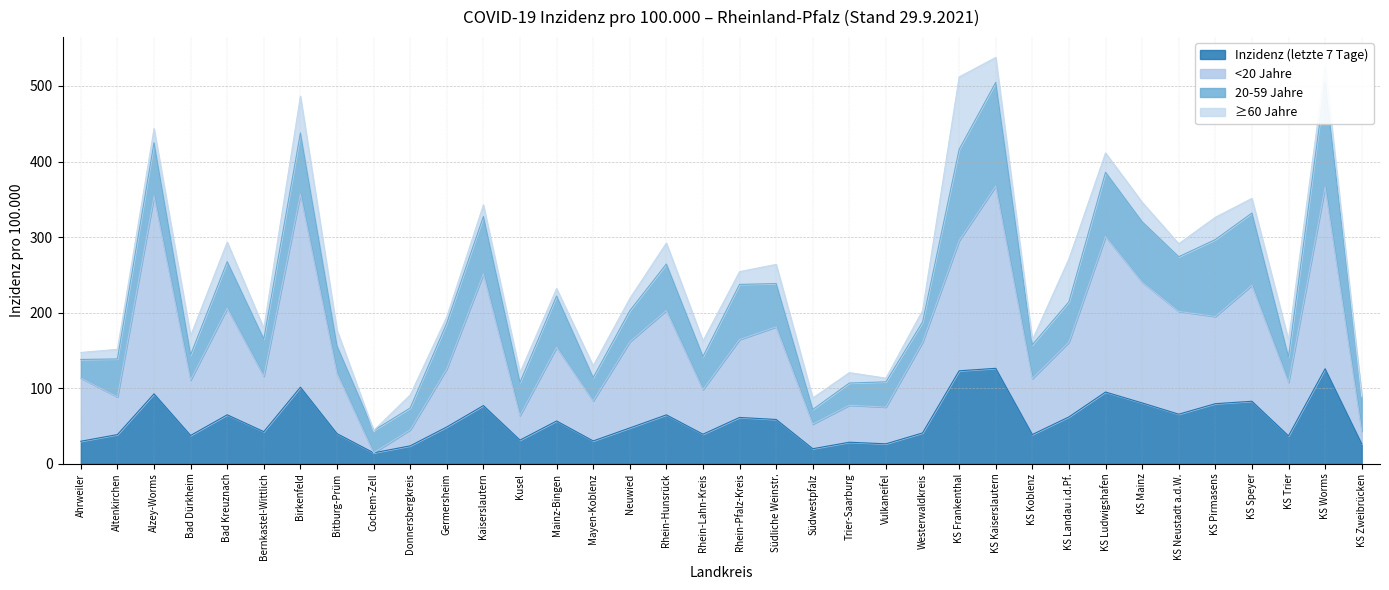

The value of Inzidenz (letzte 7 Tage) at Germersheim is 48.8. True or false?

True